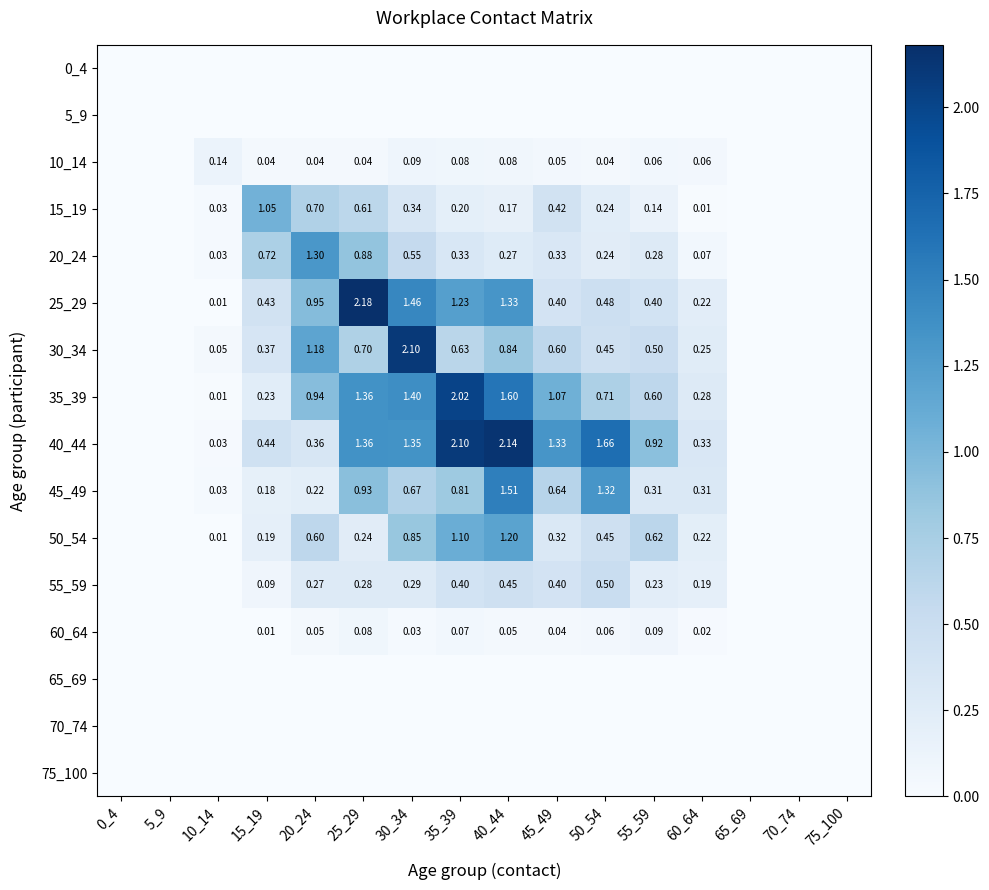

What is the sum of the 30_34 values at 15_19 and 10_14?

0.4